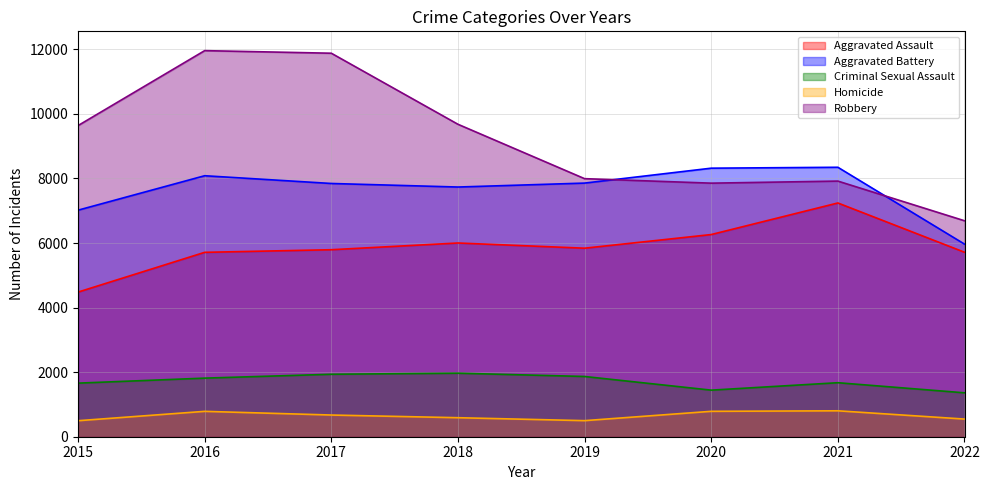

List the labels in order of Aggravated Battery value, largest first.

2021, 2020, 2016, 2019, 2017, 2018, 2015, 2022